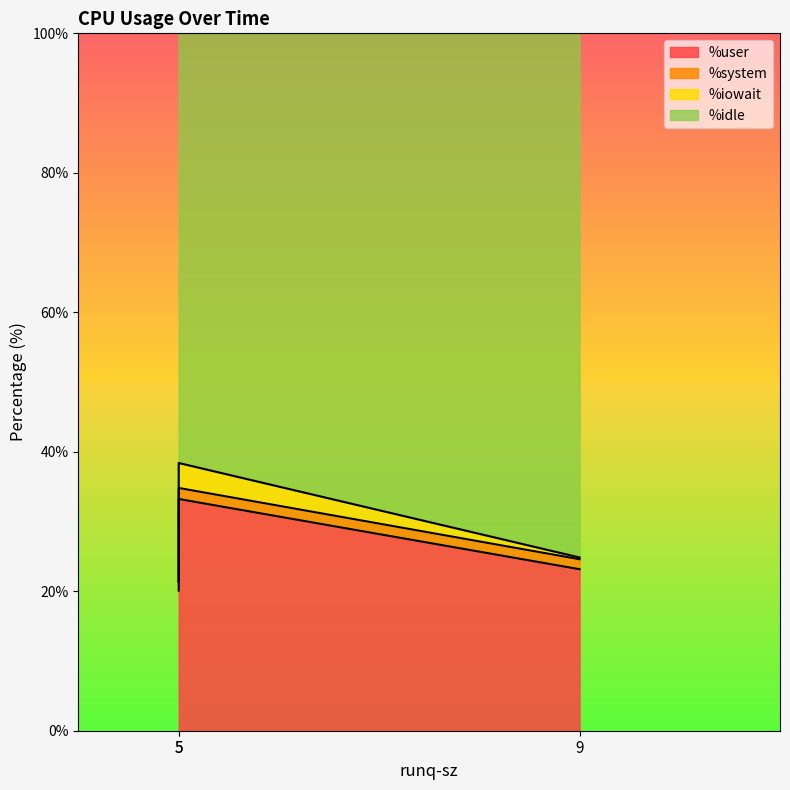

Is it true that %user equals 20.1 at 5?

True